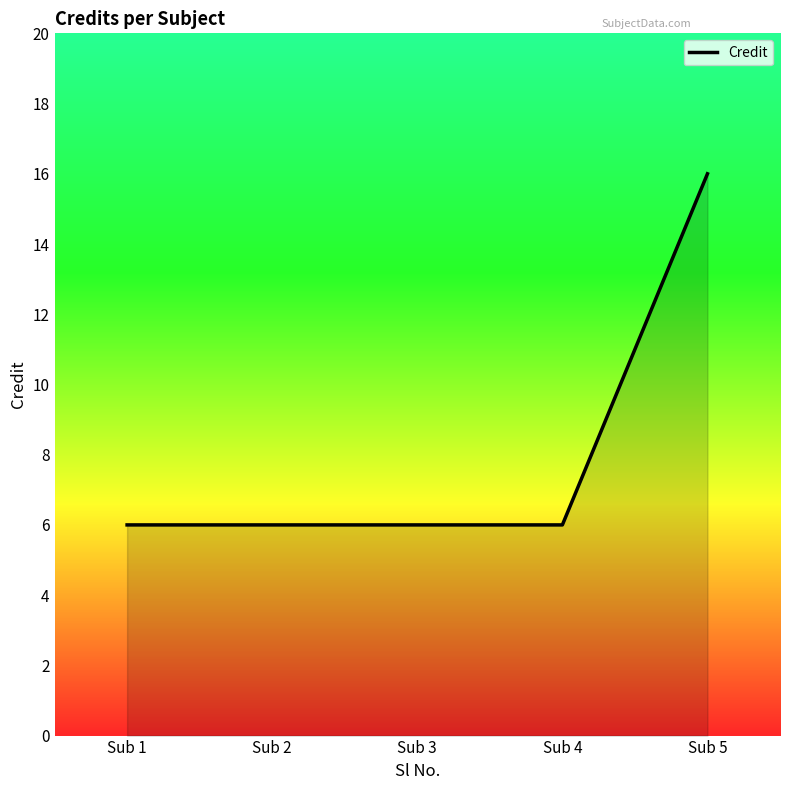

What is the sum of all values?

40